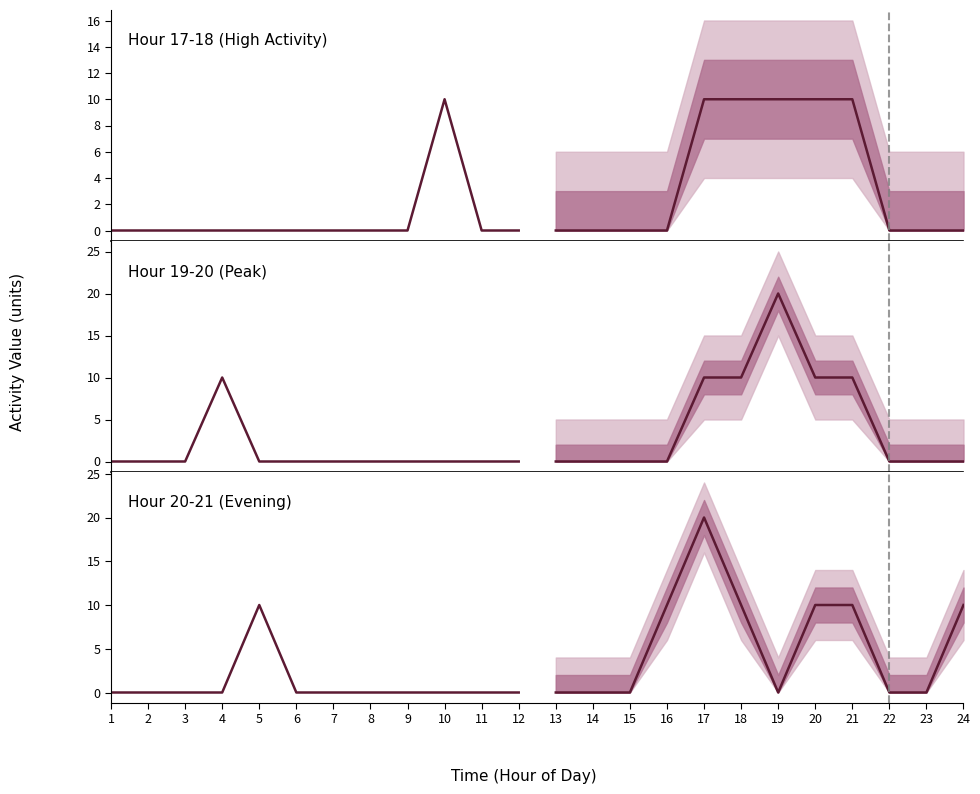

How many data points does each series have?

12